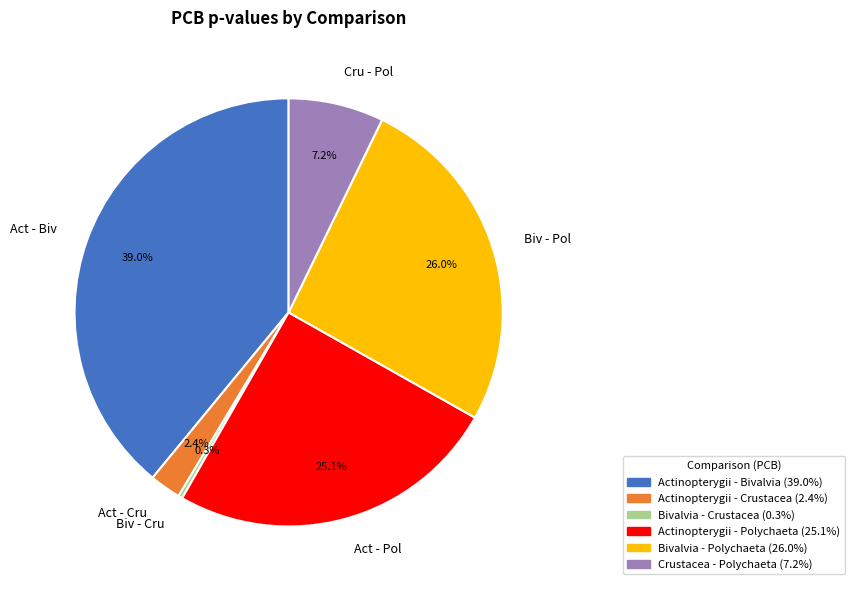

How much of the chart is everything except Biv - Cru?

99.7%